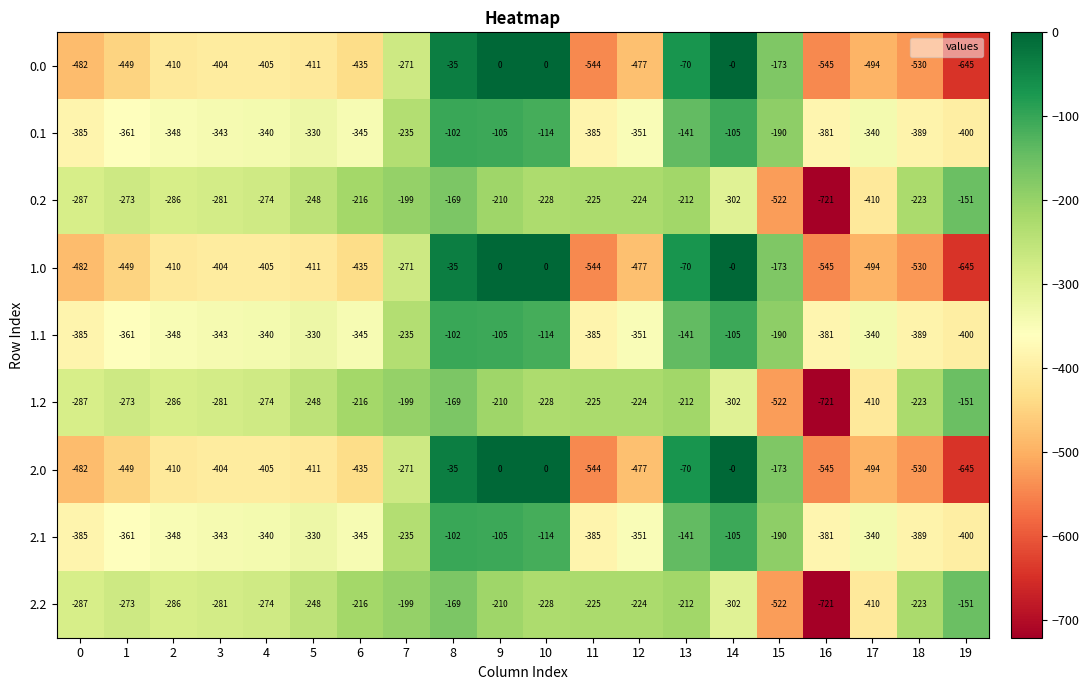

Is the value of 2.1 at 19 greater than the value of 1.0 at 1?

Yes